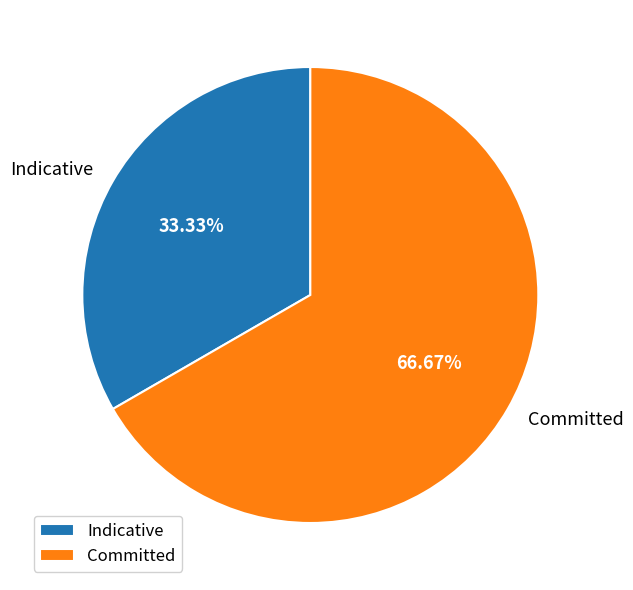

What percentage is the Committed slice, to the nearest percent?

67%